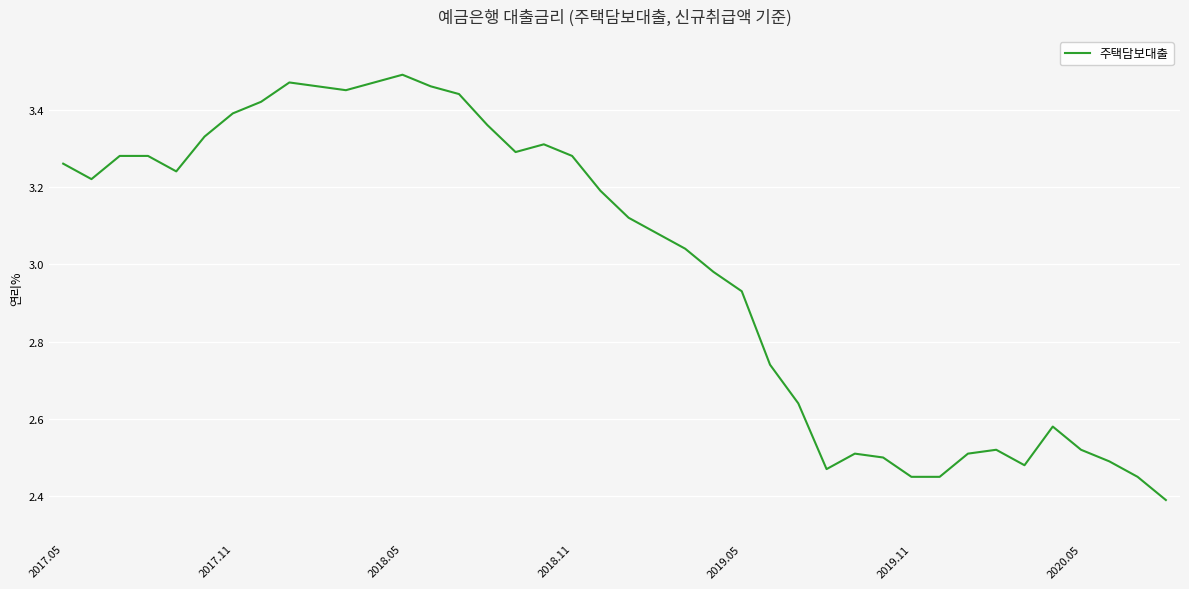

What is the difference between the maximum and minimum values?

1.1